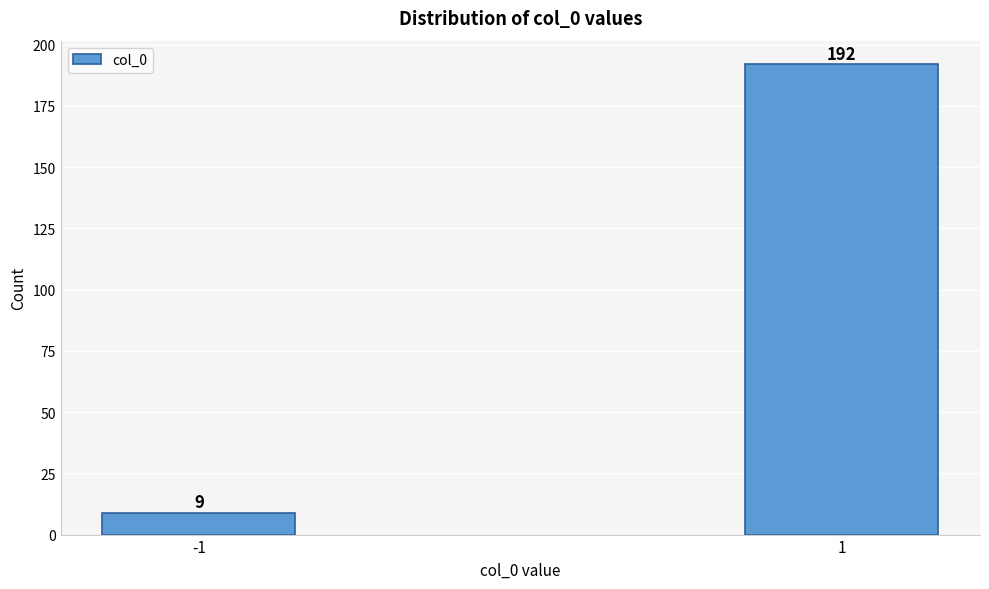

Reading left to right, what are all the values shown in this chart?

9	192